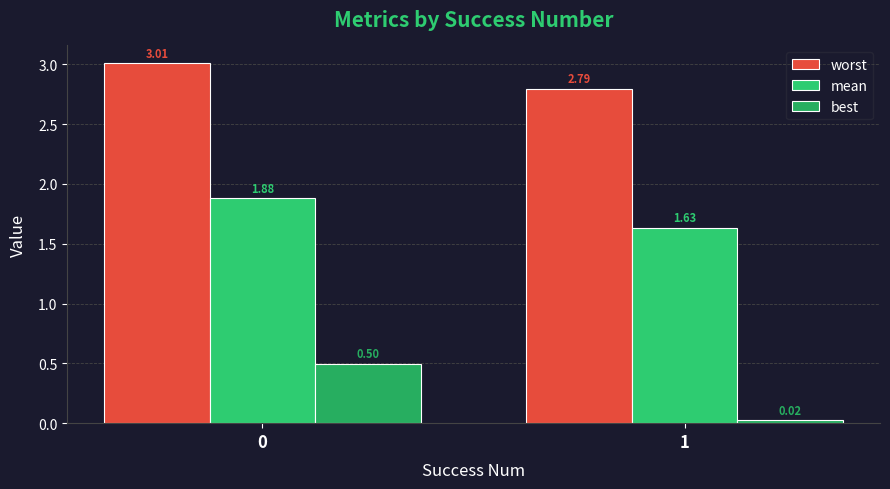

Which series changed the most between 0 and 1?

best